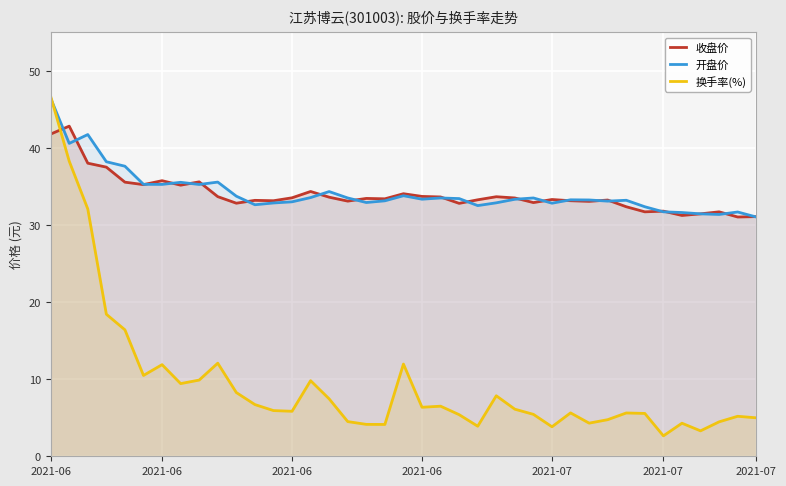

Which category has the highest value across all series?

2021-06